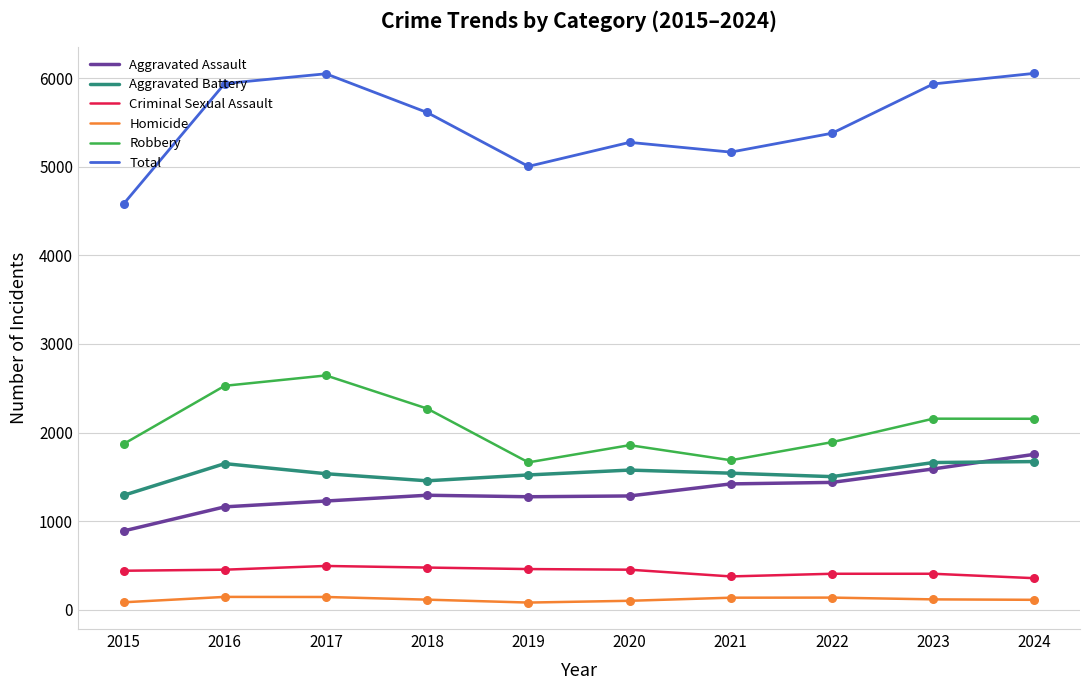

Which series has the largest total across all categories?

Total